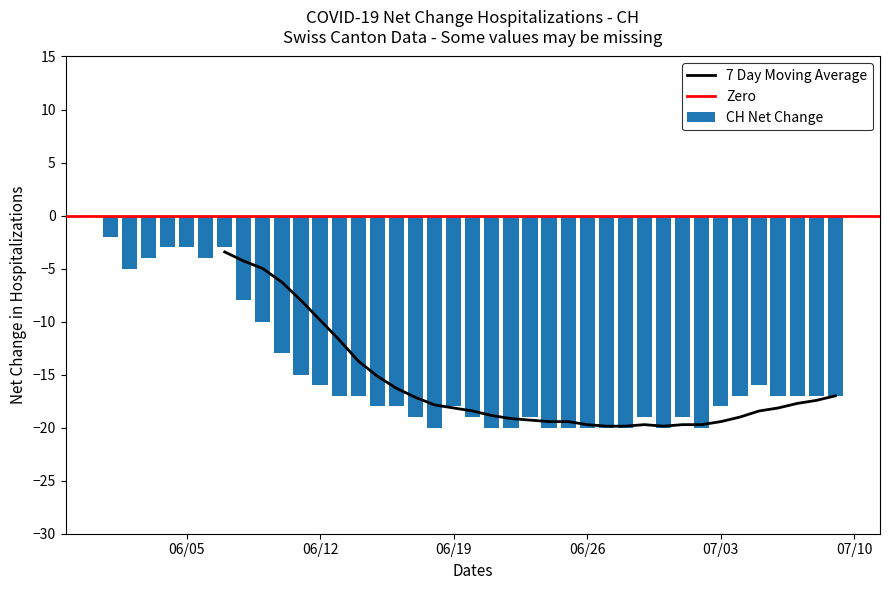

What is the value of the 22nd bar from the left?

-20